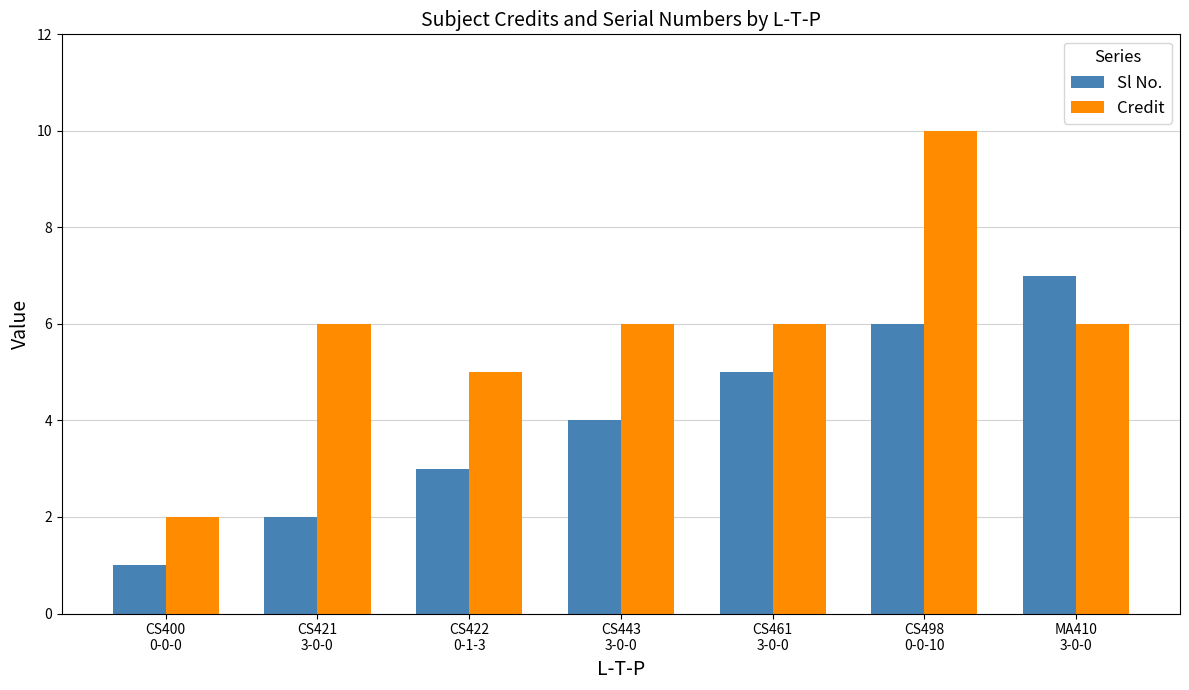

What is the value of the Sl No. bar at the 6th from the left?

6